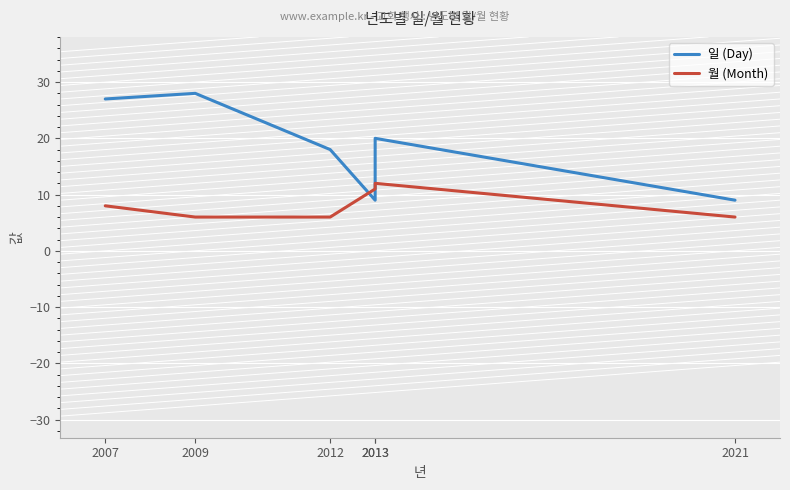

The 월 (Month) series shows 6 at 2021. True or false?

True